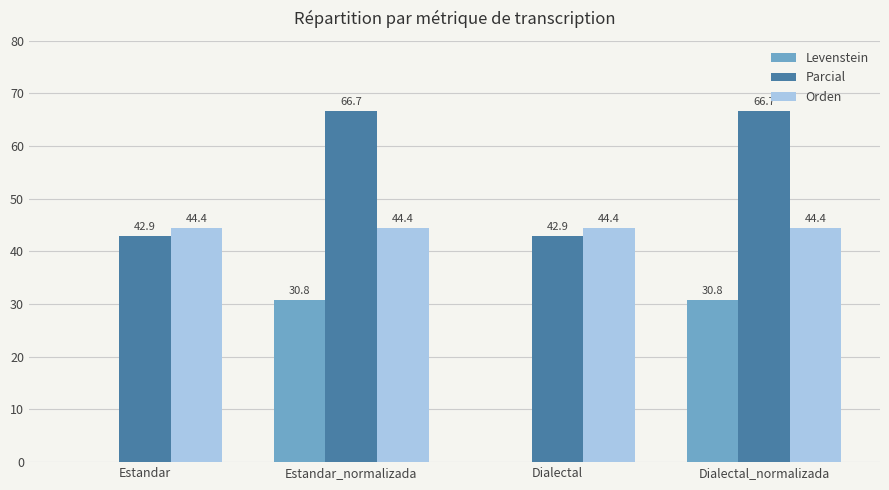

True or false: Parcial has a value of 66.7 at Dialectal_normalizada.

True